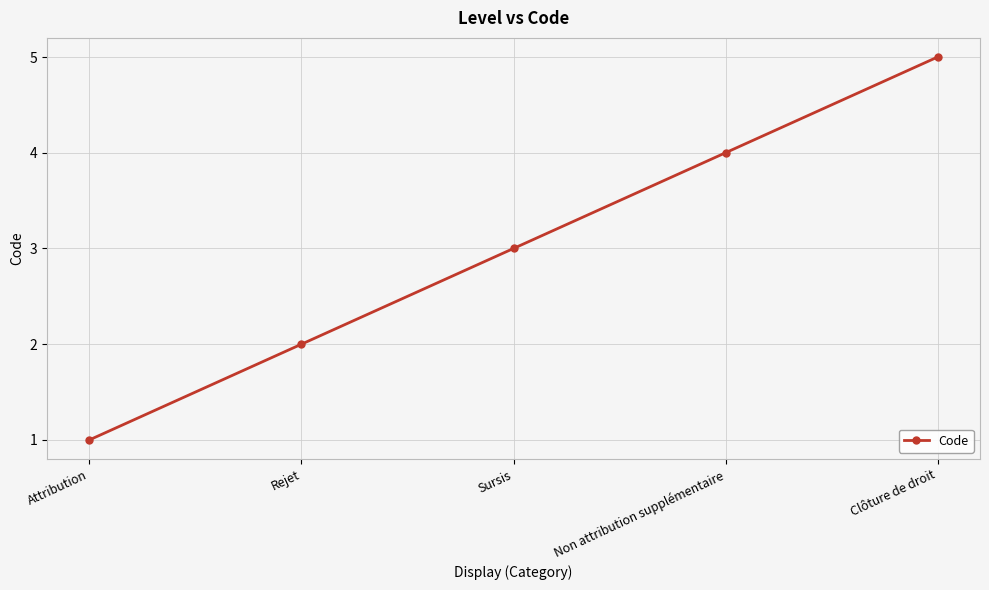

What is the maximum value shown in the chart?

5